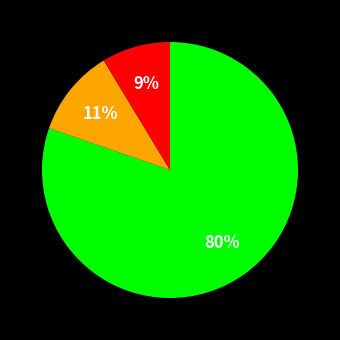

Is there a majority slice in this chart?

Yes